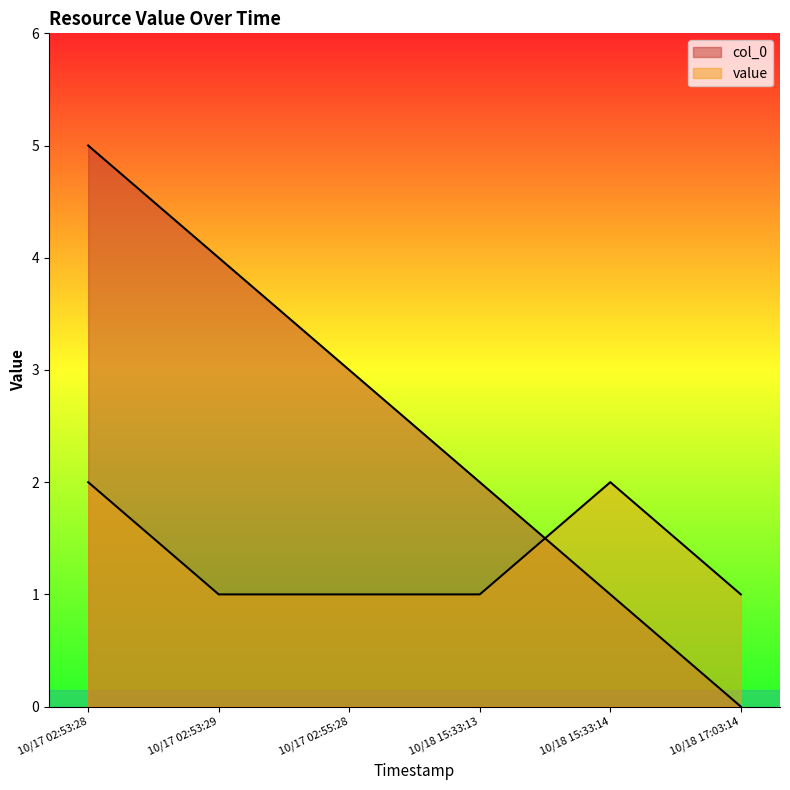

Reading right to left, extract all data points from this chart.

col_0: 10/18 17:03:14=0	10/18 15:33:14=1	10/18 15:33:13=2	10/17 02:55:28=3	10/17 02:53:29=4	10/17 02:53:28=5
value: 10/18 17:03:14=1	10/18 15:33:14=2	10/18 15:33:13=1	10/17 02:55:28=1	10/17 02:53:29=1	10/17 02:53:28=2